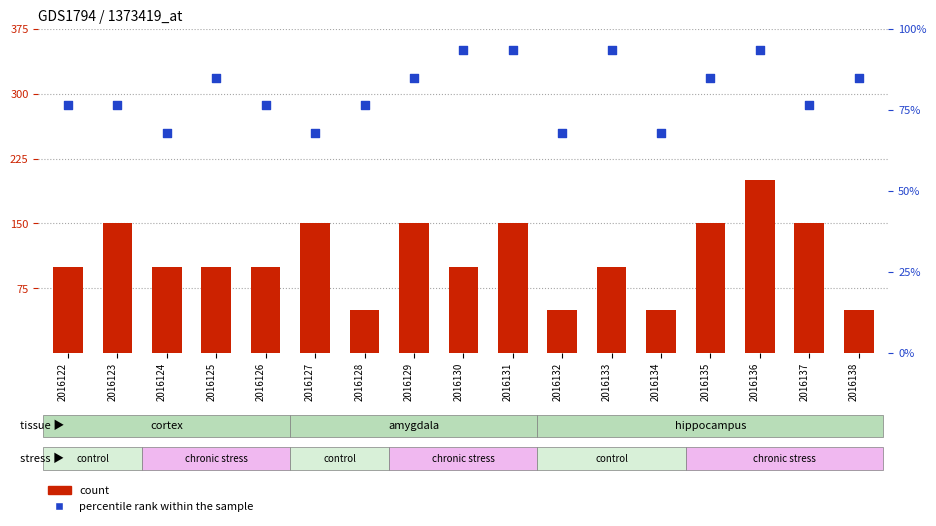

Which series contains the lowest Y value?

count